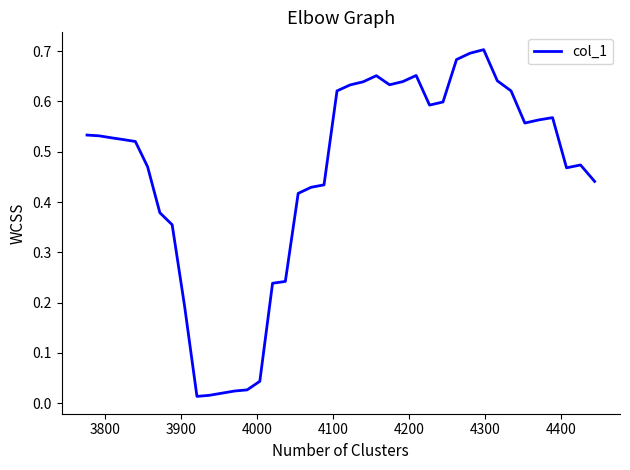

Does the chart have visible grid lines?

No